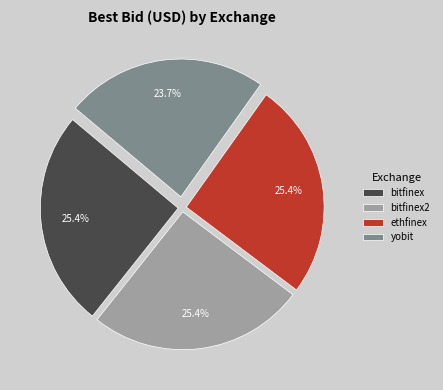

What is the ratio of the value at ethfinex to the value at yobit?

1.1